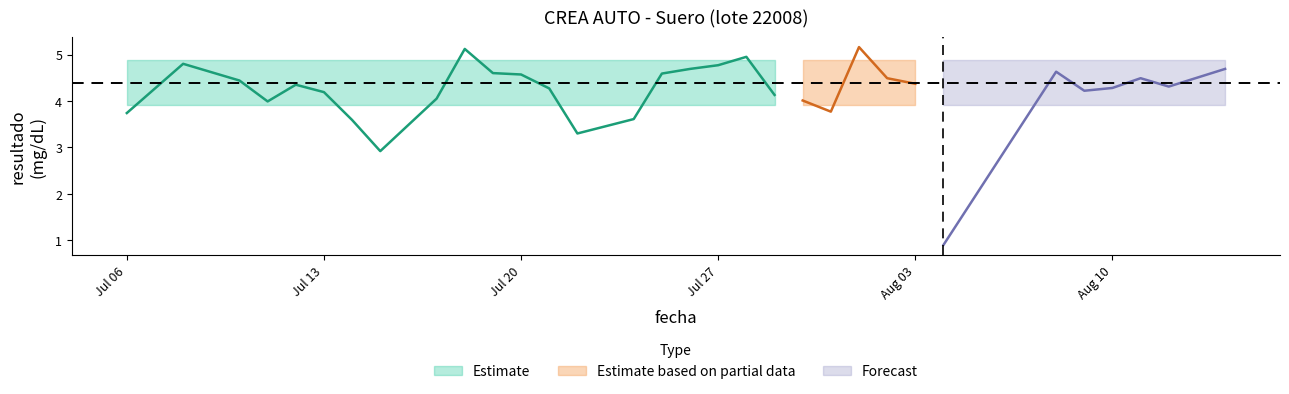

After their last crossing, which series has the higher values: Defin media or resultado?

Defin media